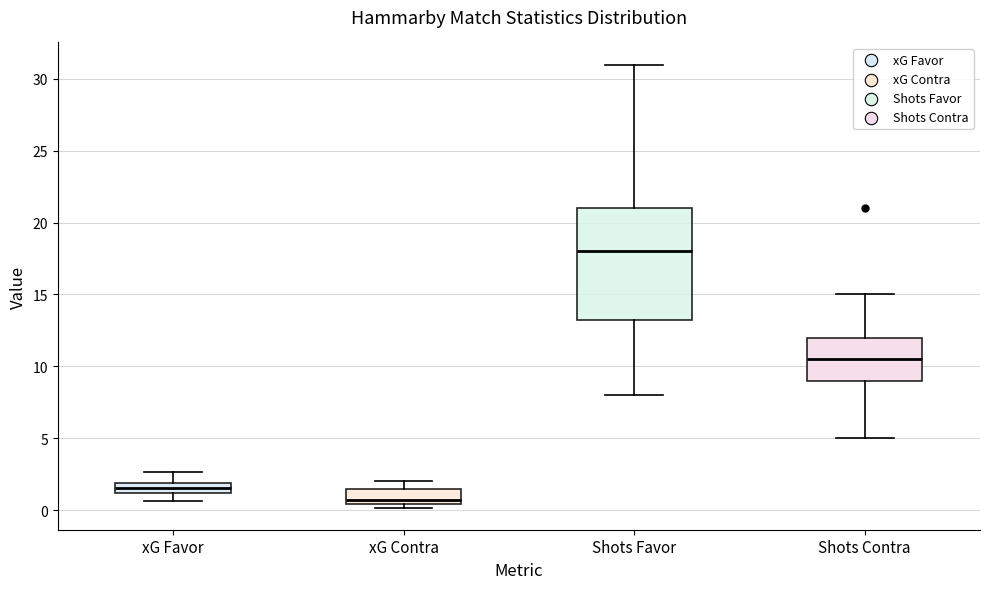

Where is the upper edge of the box for xG Favor on the y-axis? The values are not printed on the chart, so give them approximately, as read against the axis.

2.0